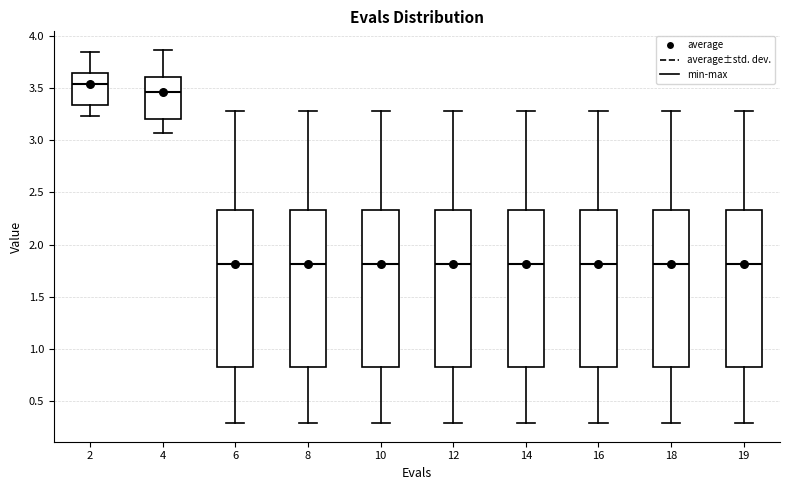

Which box's median line is the highest?

2